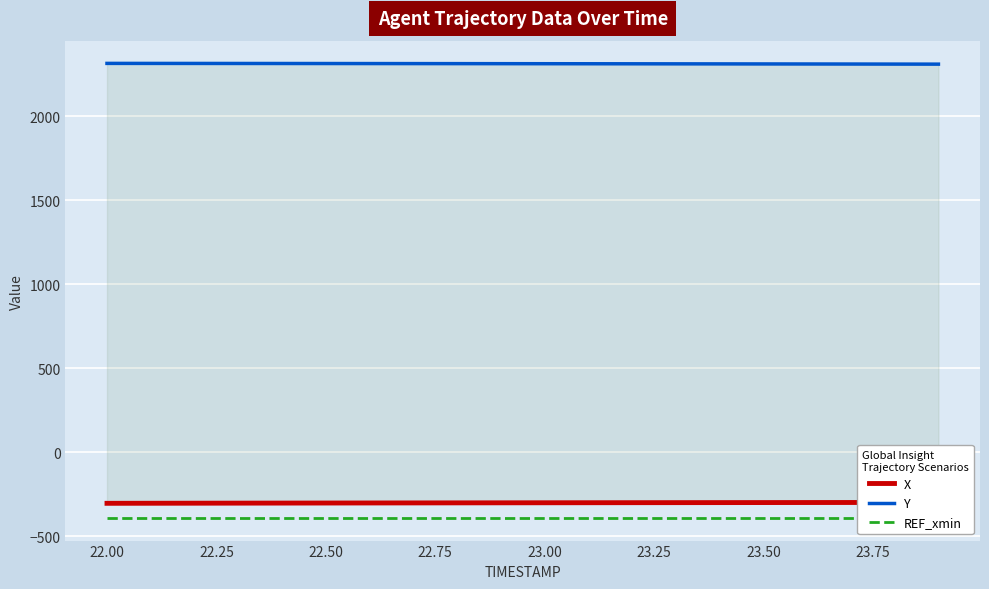

Which series has the largest range (max minus min)?

X